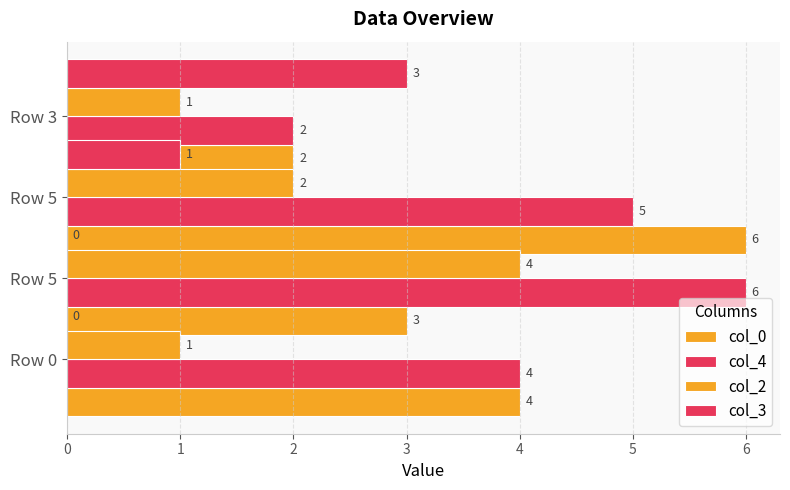

What is the sum of all col_0 values?

15